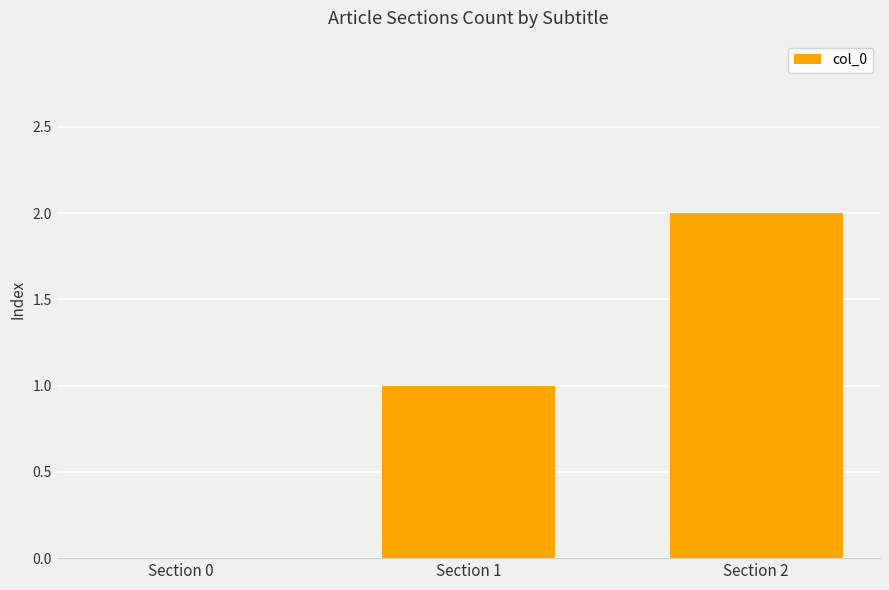

Count the number of categories in the chart.

3